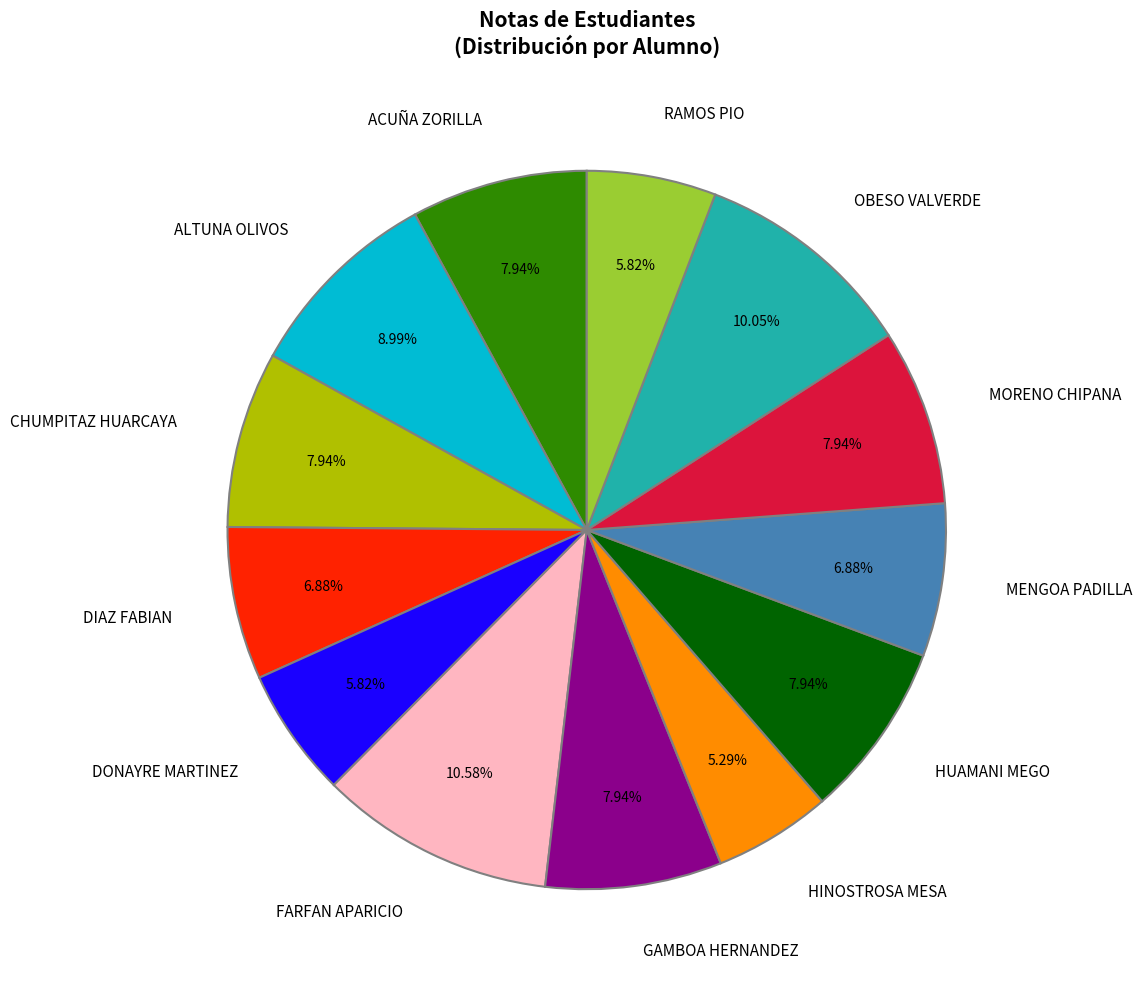

To the nearest percent, what percentage of the pie is DONAYRE MARTINEZ?

6%